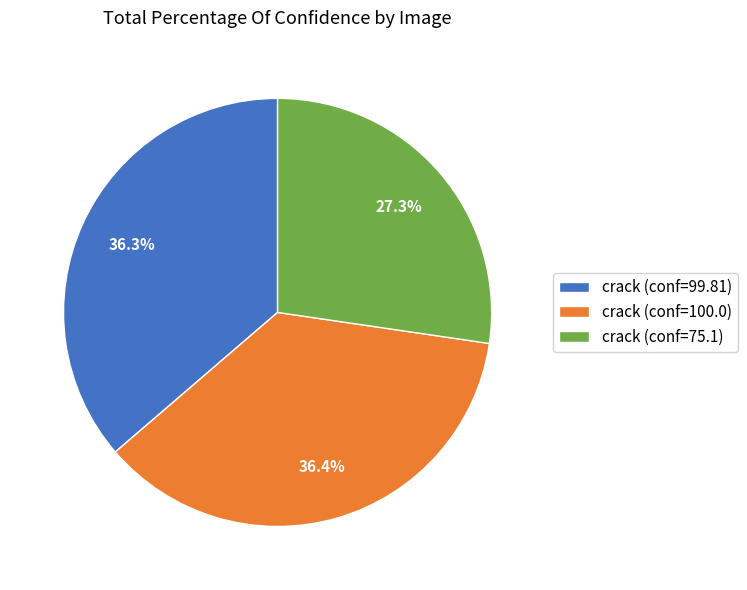

Is there any slice that represents more than half of the pie?

No